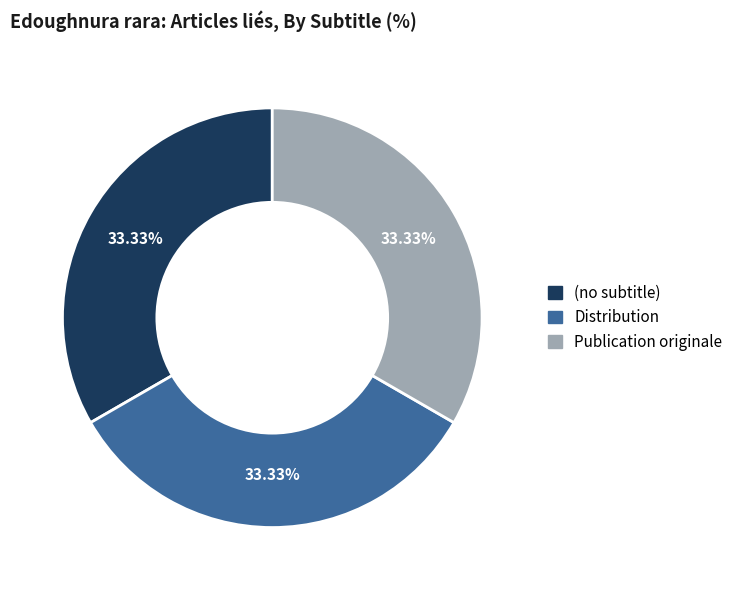

Is there a majority slice in this chart?

No